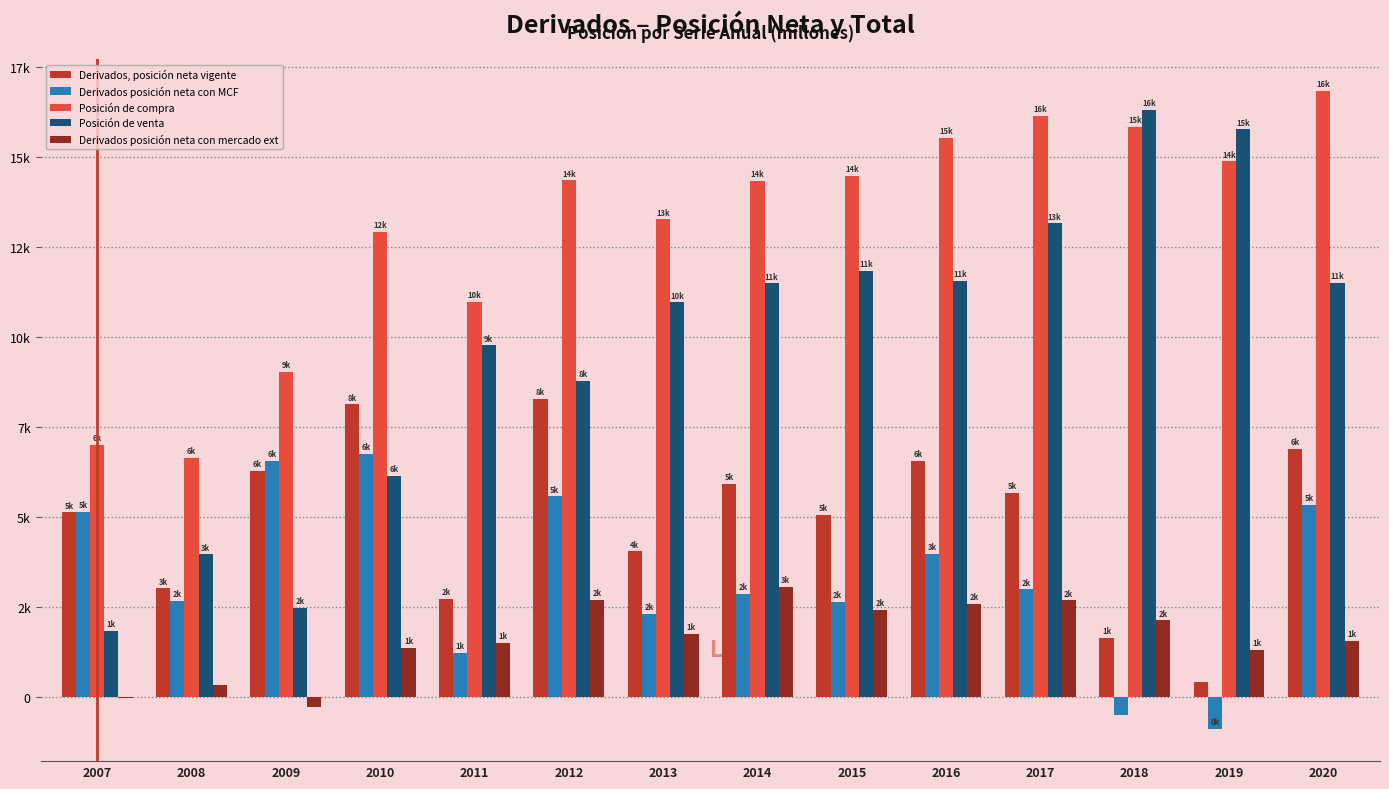

Reading left to right, what are all the values shown in this chart?

Derivados, posición neta vigente: 5131	3019	6273	8124	2719	8282	4048	5925	5065	6567	5678	1645	428	6882
Derivados posición neta con MCF: 5148	2678	6550	6760	1218	5573	2303	2856	2636	3968	2993	-484	-891	5329
Posición de compra: 6992	6642	9022	12903	10981	14344	13261	14340	14467	15522	16141	15819	14870	16818
Posición de venta: 1844	3964	2472	6142	9764	8771	10958	11484	11831	11555	13148	16303	15761	11489
Derivados posición neta con mercado ext: -17	341	-277	1363	1501	2709	1745	3069	2428	2599	2685	2130	1319	1553